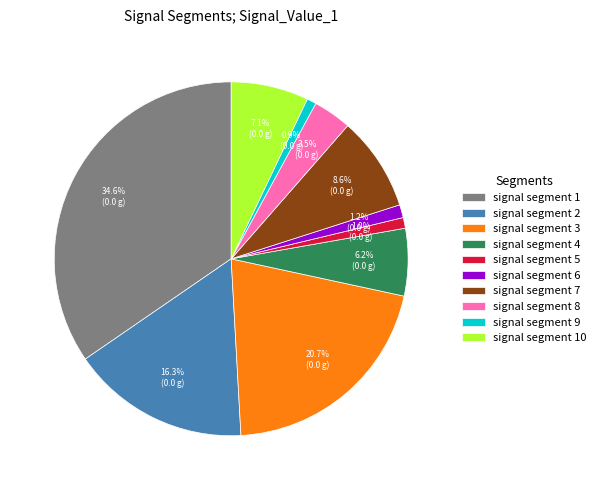

What percentage do signal segment 7 and signal segment 6 together represent?

9.8%